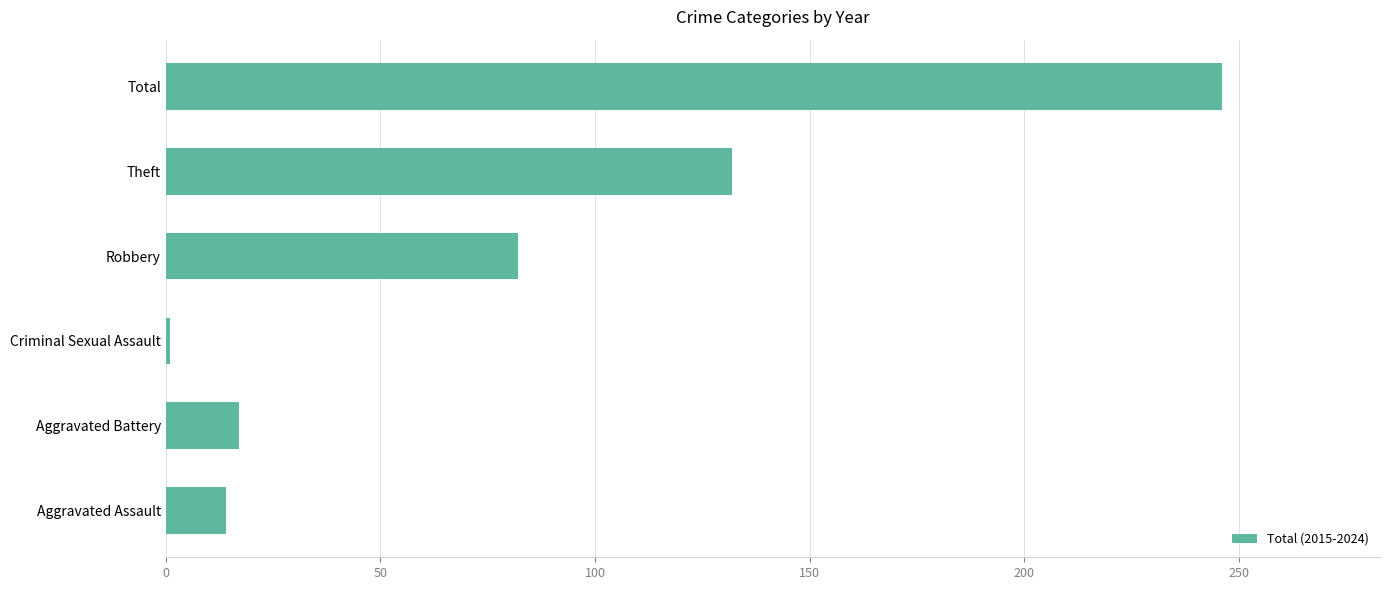

Rank the categories by value from highest to lowest.

Total, Theft, Robbery, Aggravated Battery, Aggravated Assault, Criminal Sexual Assault